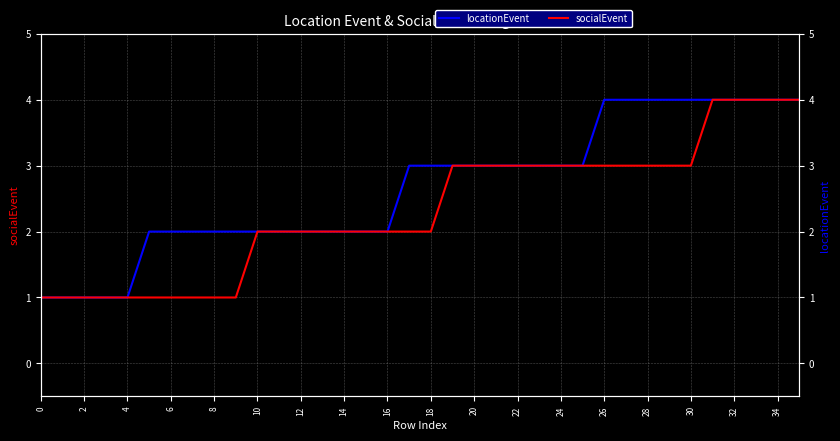

What is the value of the socialEvent point at the 24th from the left?

3